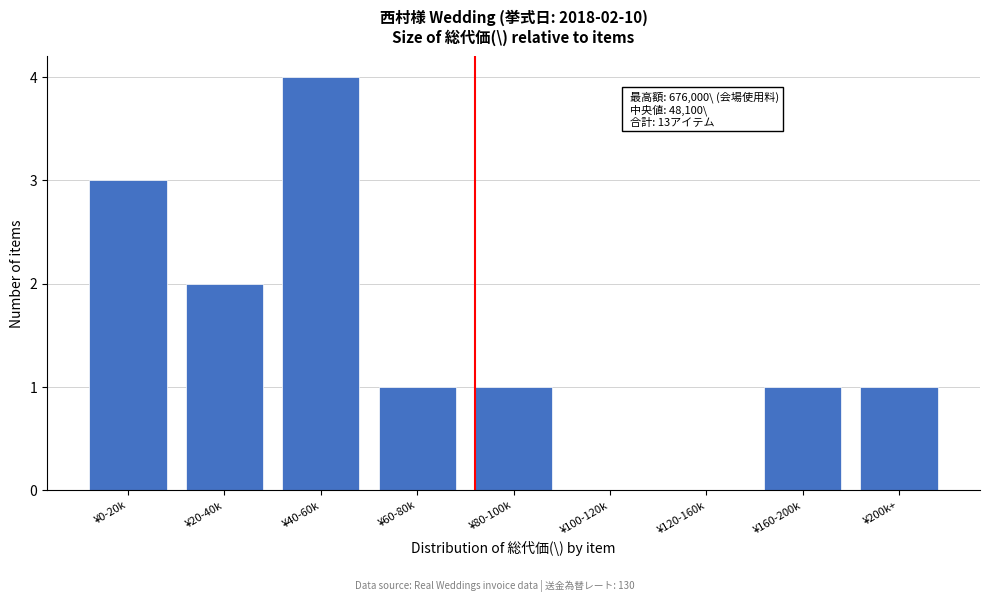

Reading left to right, what are all the values shown in this chart?

¥0-20k=3	¥20-40k=2	¥40-60k=4	¥60-80k=1	¥80-100k=1	¥100-120k=0	¥120-160k=0	¥160-200k=1	¥200k+=1